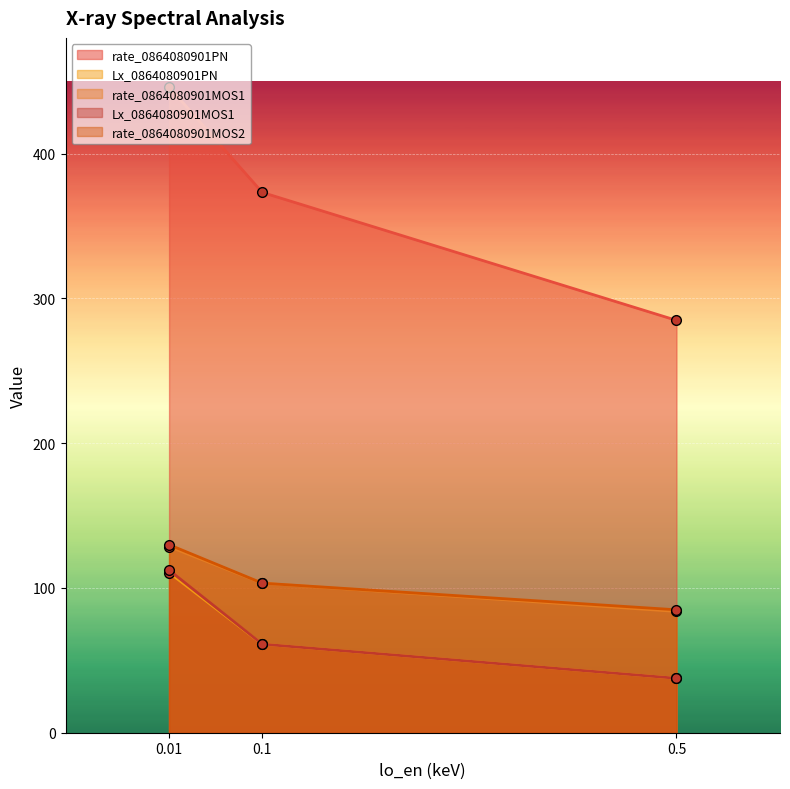

Rank the series by their maximum value, from lowest to highest.

Lx_0864080901PN, Lx_0864080901MOS1, rate_0864080901MOS1, rate_0864080901MOS2, rate_0864080901PN